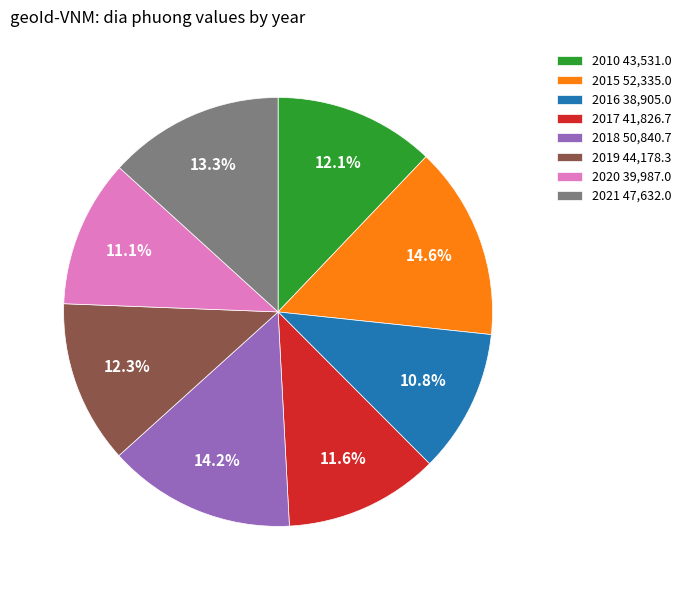

Count the number of slices in the pie.

8